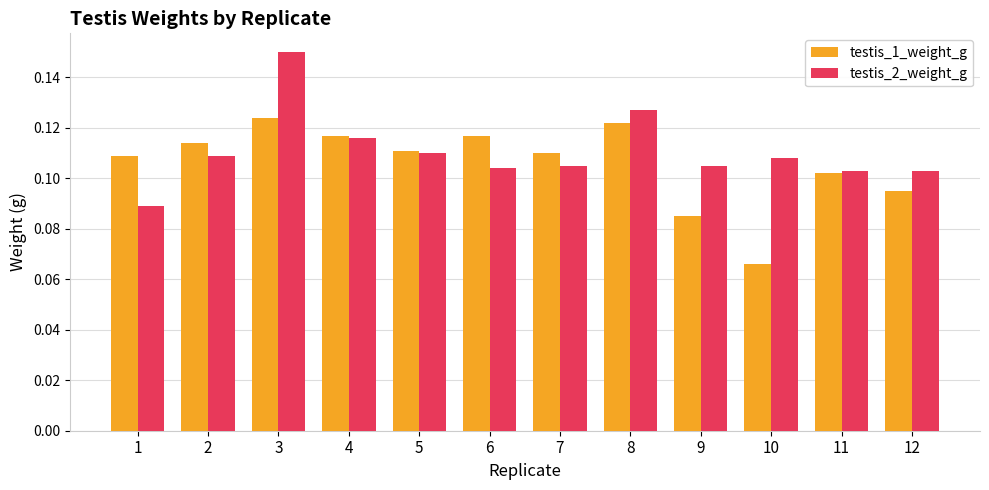

At which category does the chart reach its minimum across all series?

10